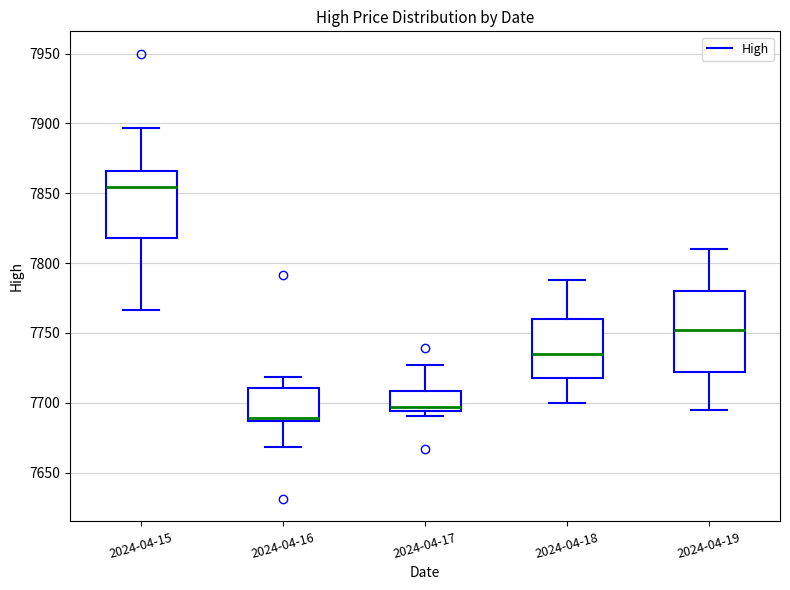

Reading left to right, transcribe this box plot: for each box, give where its median line is, the range the box spans, and where its two whiskers end, as read against the y-axis. The values are not printed on the chart, so give them approximately, as read against the axis.

2024-04-15: median 7855, box 7820 to 7865, whiskers 7765 to 7895
2024-04-16: median 7690, box 7685 to 7710, whiskers 7670 to 7720
2024-04-17: median 7695 (just above the box's lower edge), box 7695 to 7710, whiskers 7690 to 7725
2024-04-18: median 7735, box 7720 to 7760, whiskers 7700 to 7790
2024-04-19: median 7750, box 7720 to 7780, whiskers 7695 to 7810